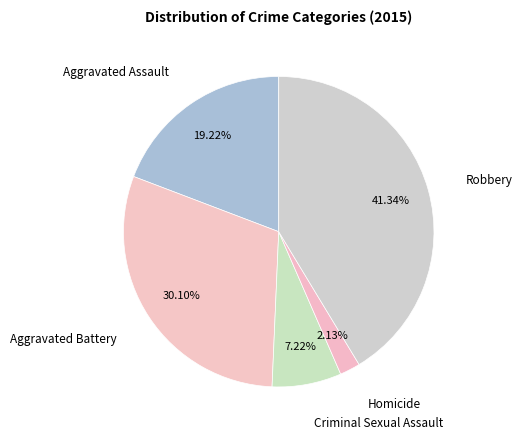

To the nearest percent, what percentage of the pie is Criminal Sexual Assault?

7%